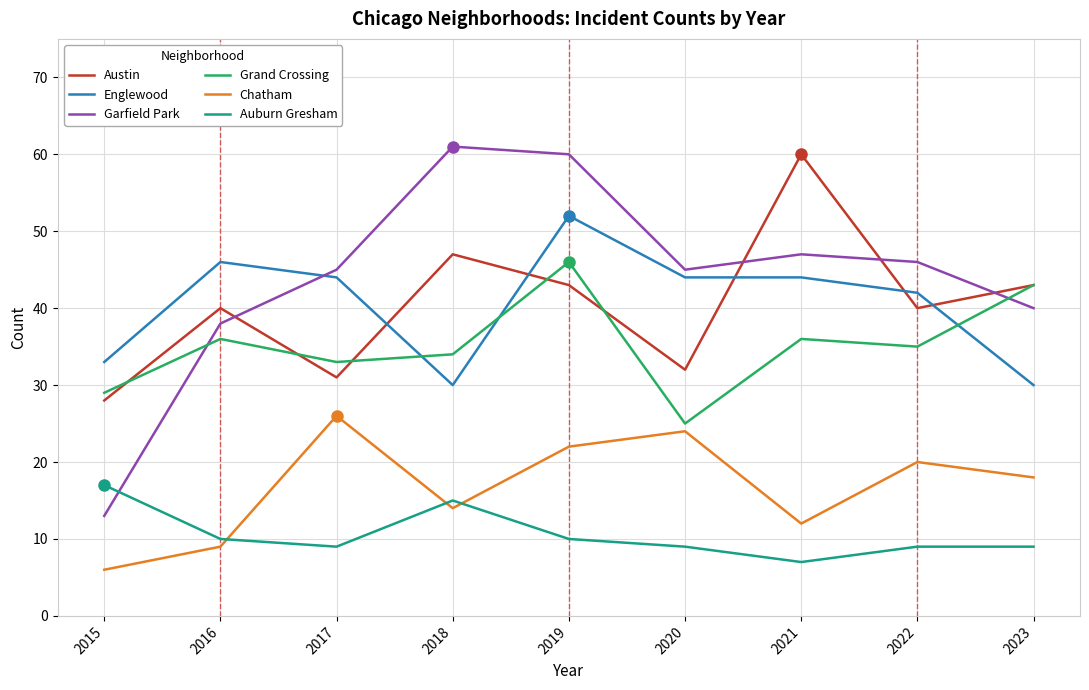

Where is Englewood nearest to the value 41?

2022